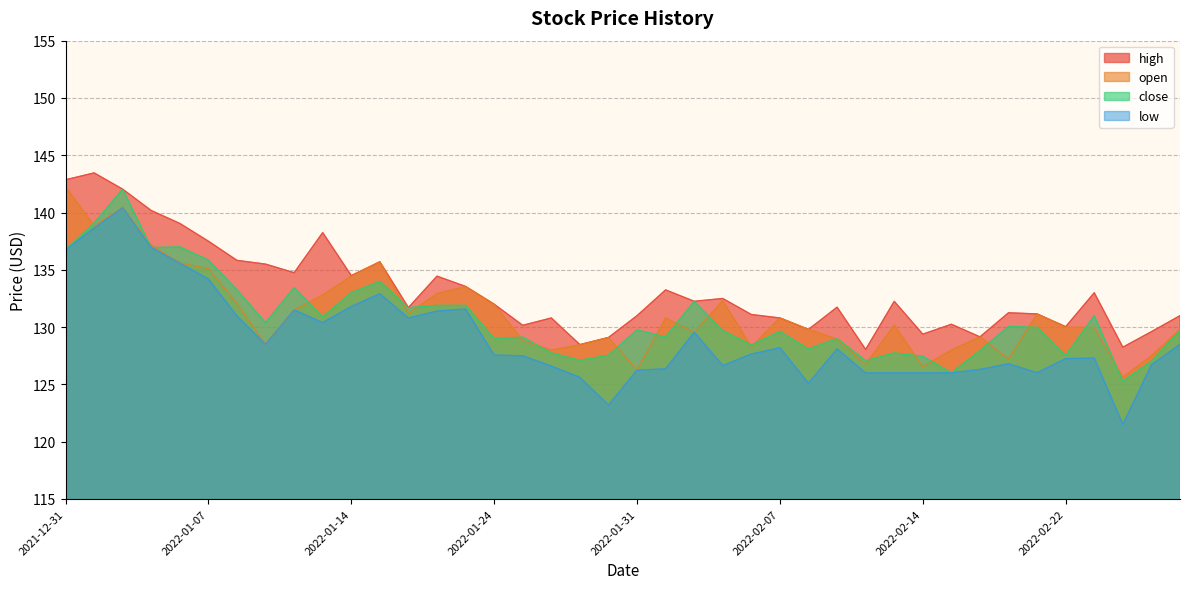

Reading left to right, extract all data points from this chart.

high: 142.9	143.5	142.0	140.2	139.1	137.5	135.8	135.5	134.8	138.2	134.5	135.7	131.7	134.4	133.6	132.0	130.2	130.8	128.5	129.1	131.0	133.2	132.3	132.5	131.1	130.8	129.8	131.7	128.1	132.2	129.4	130.2	129.2	131.3	131.2	130.0	133.0	128.2	129.6	131.0
open: 142.2	138.8	140.4	137.2	135.6	135.1	132.1	128.5	131.5	132.8	134.5	135.7	131.2	132.9	133.5	132.0	128.8	128.0	128.5	129.1	126.3	130.8	129.6	132.3	128.3	130.8	129.8	128.9	126.8	130.2	126.5	128.0	129.2	127.2	131.2	130.0	130.0	125.6	127.5	129.8
close: 136.7	139.1	142.0	136.9	137.0	135.8	133.2	130.4	133.4	130.9	133.0	134.0	131.7	131.9	131.9	129.0	129.1	127.8	127.1	127.5	129.8	129.1	132.3	129.7	128.4	129.6	128.1	129.0	127.1	127.8	127.5	126.0	128.0	130.1	130.0	127.5	131.0	125.3	127.0	129.8
low: 136.7	138.7	140.4	136.9	135.6	134.2	131.0	128.5	131.5	130.4	131.8	132.9	130.8	131.4	131.6	127.6	127.5	126.6	125.6	123.2	126.2	126.4	129.6	126.7	127.7	128.2	125.1	128.1	126.0	126.0	126.0	126.0	126.3	126.8	126.0	127.2	127.3	121.5	126.7	128.5